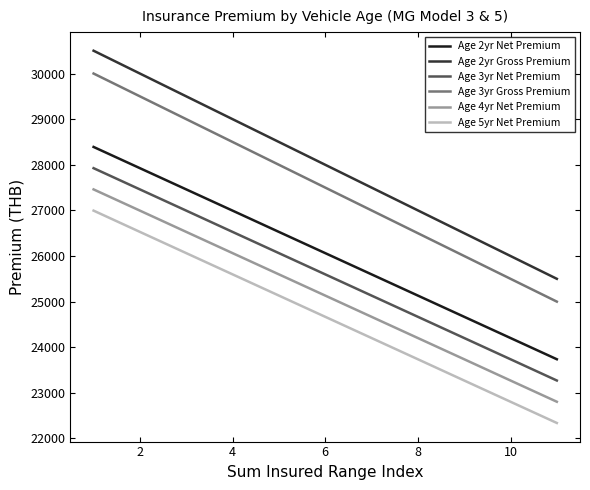

Which series has the largest total across all categories?

Age 2yr Gross Premium